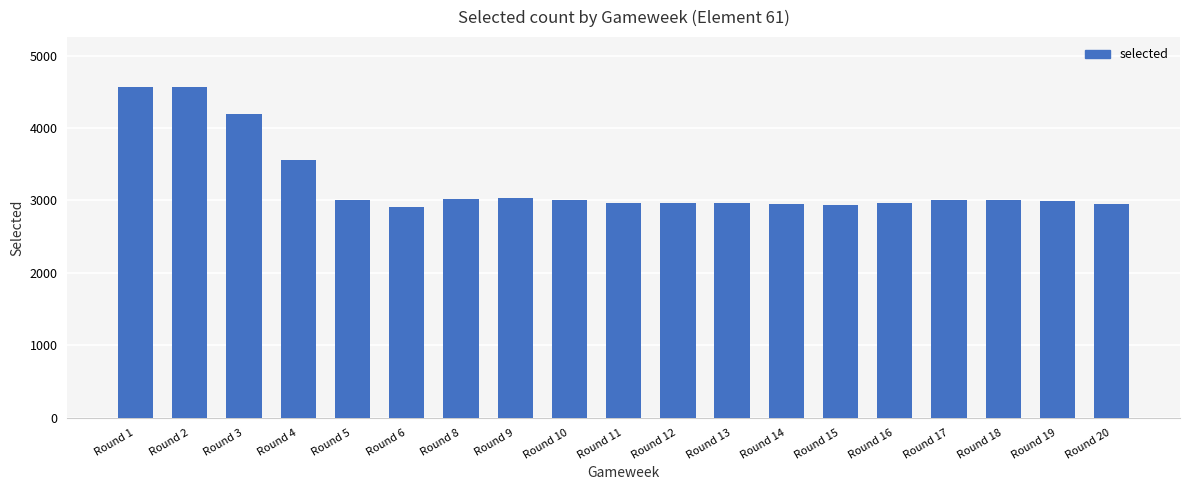

What is the sum of the values at Round 11 and Round 15?

5895